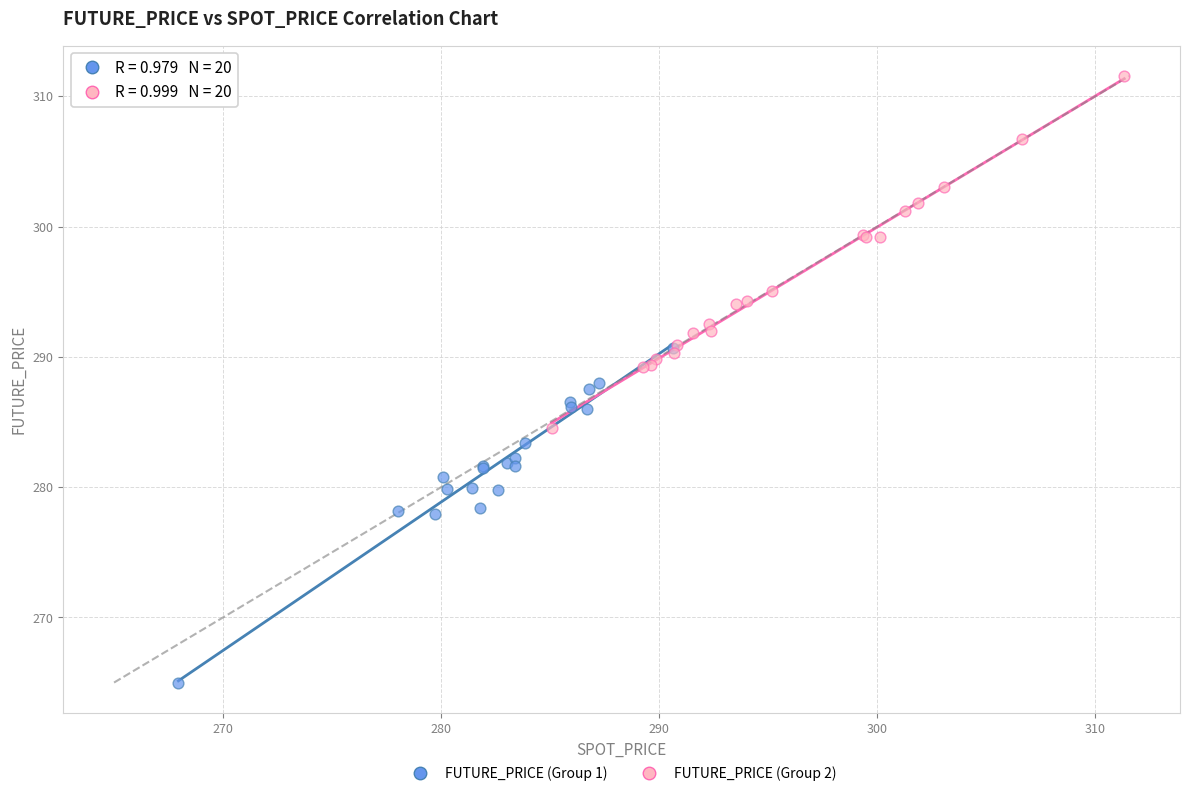

Which series reaches the maximum Y coordinate?

FUTURE_PRICE (Group 2)